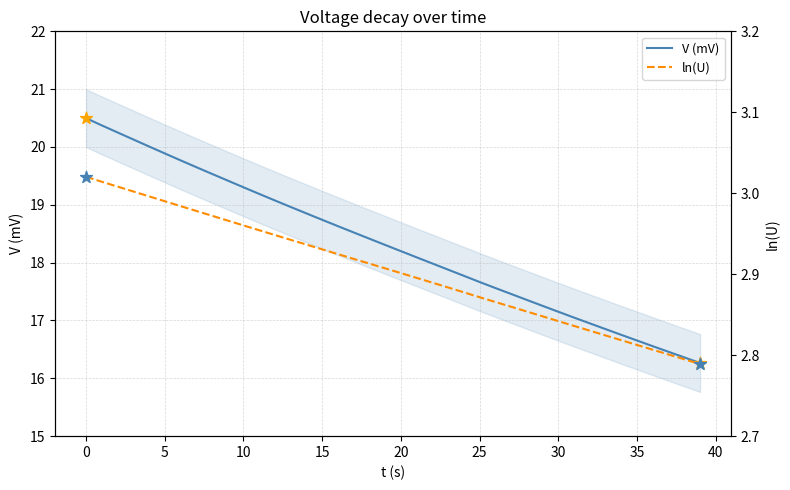

Which series has the largest Y range (max minus min)?

V (mV)